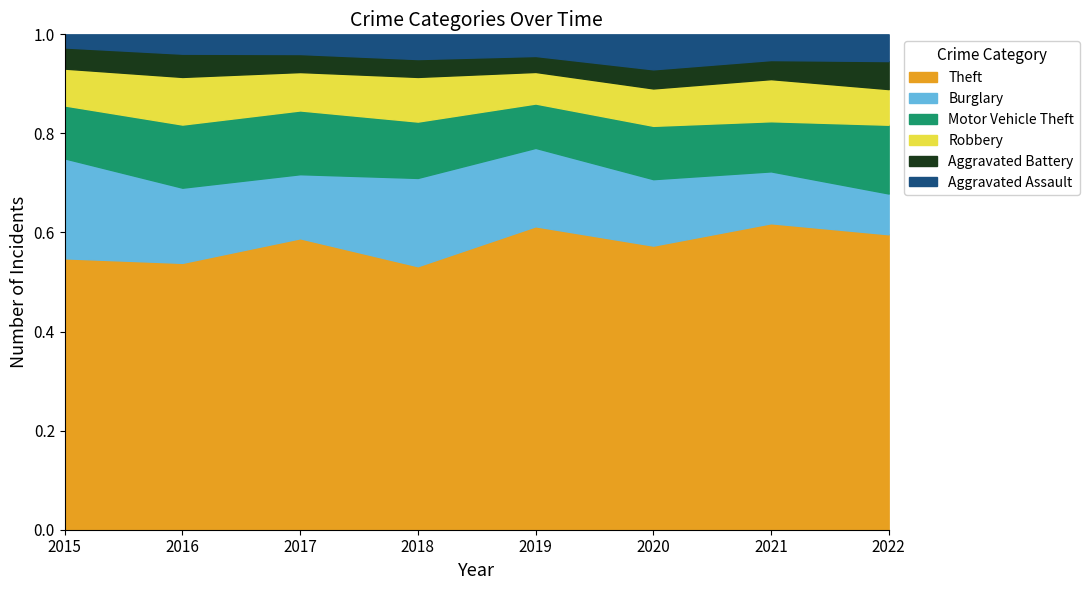

How many lines are shown in the chart?

6